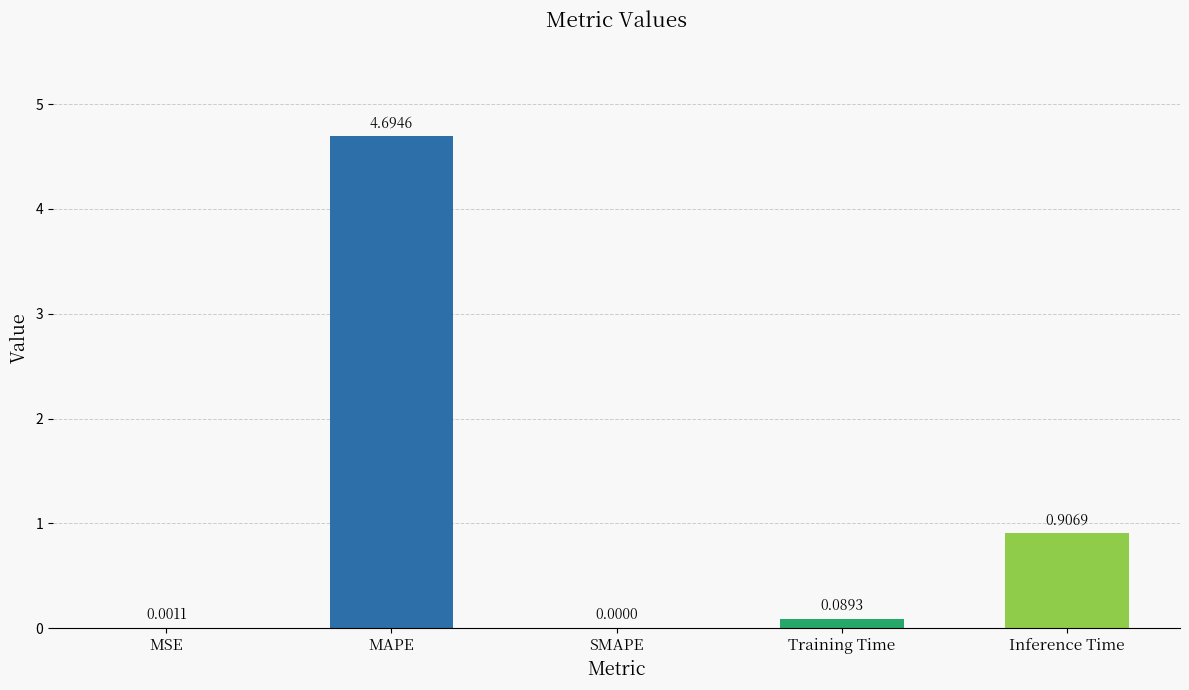

At which category does the chart reach its peak across all series?

MAPE